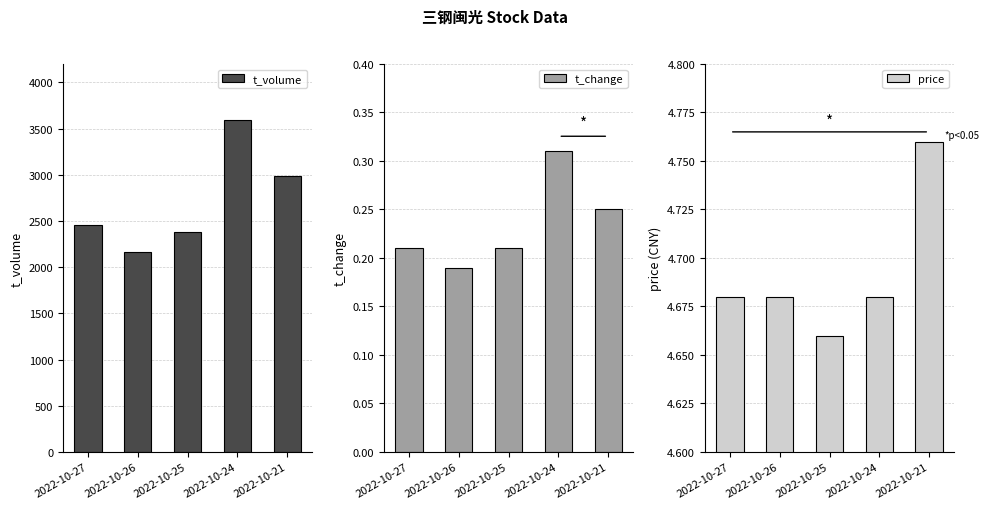

Reading left to right, list all the values displayed in this chart.

t_volume: 2462.0	2169.0	2378.0	3598.0	2986.0
t_change: 0.2	0.2	0.2	0.3	0.2
price: 4.7	4.7	4.7	4.7	4.8